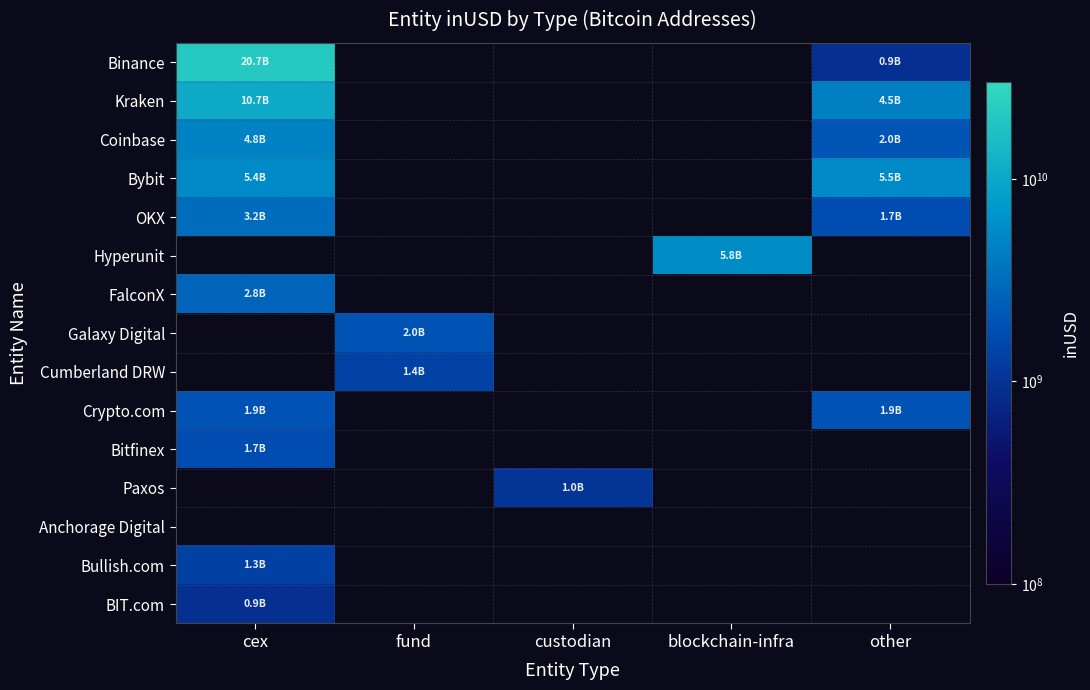

How many data points does each series have?

5